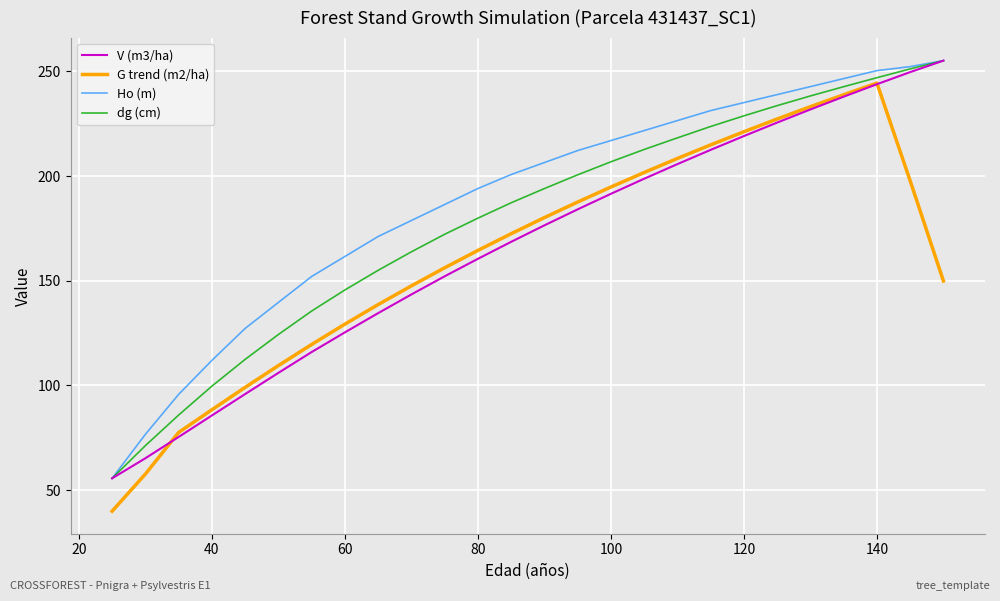

How many categories are shown in the chart?

26